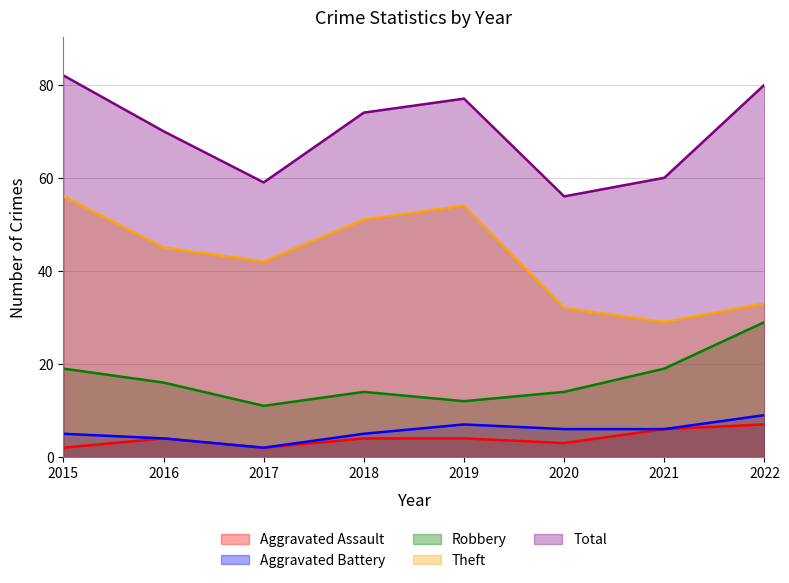

Reading right to left, transcribe all the data shown in this chart.

Aggravated Assault: 7	6	3	4	4	2	4	2
Aggravated Battery: 9	6	6	7	5	2	4	5
Robbery: 29	19	14	12	14	11	16	19
Theft: 33	29	32	54	51	42	45	56
Total: 80	60	56	77	74	59	70	82